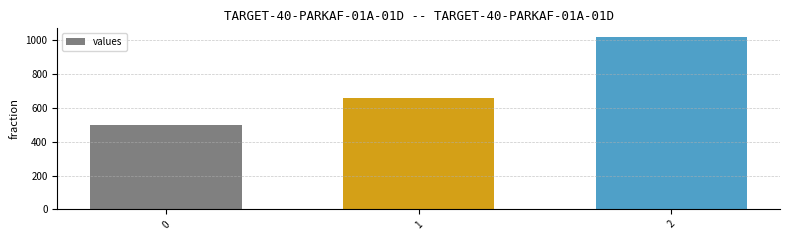

List the labels in order of value, smallest first.

0, 1, 2